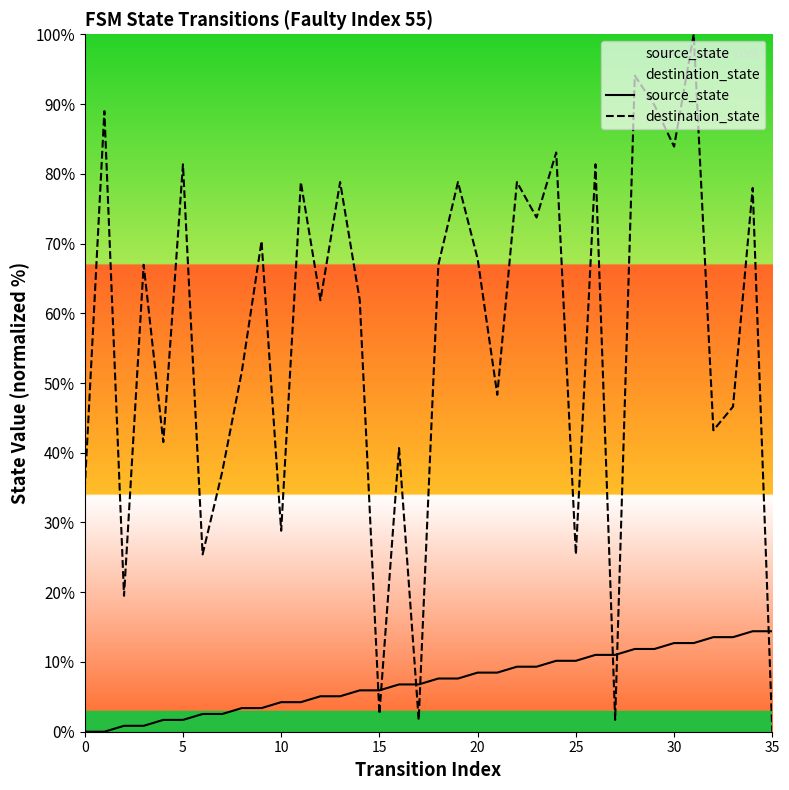

What is the difference between the maximum and minimum values in the destination_state series?

100.0